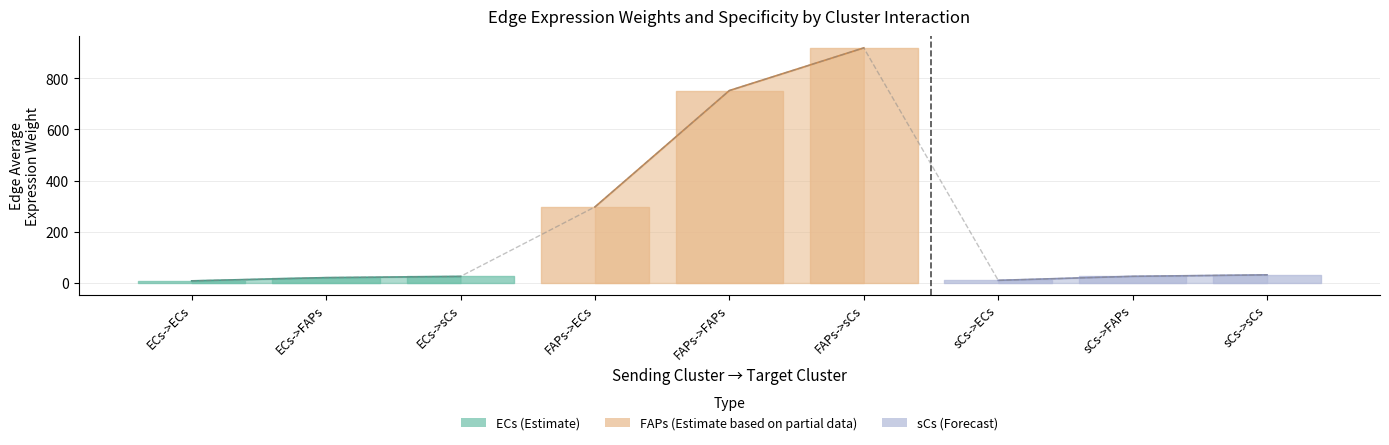

What is the sum of the values at sCs->FAPs and FAPs->FAPs?

778.1